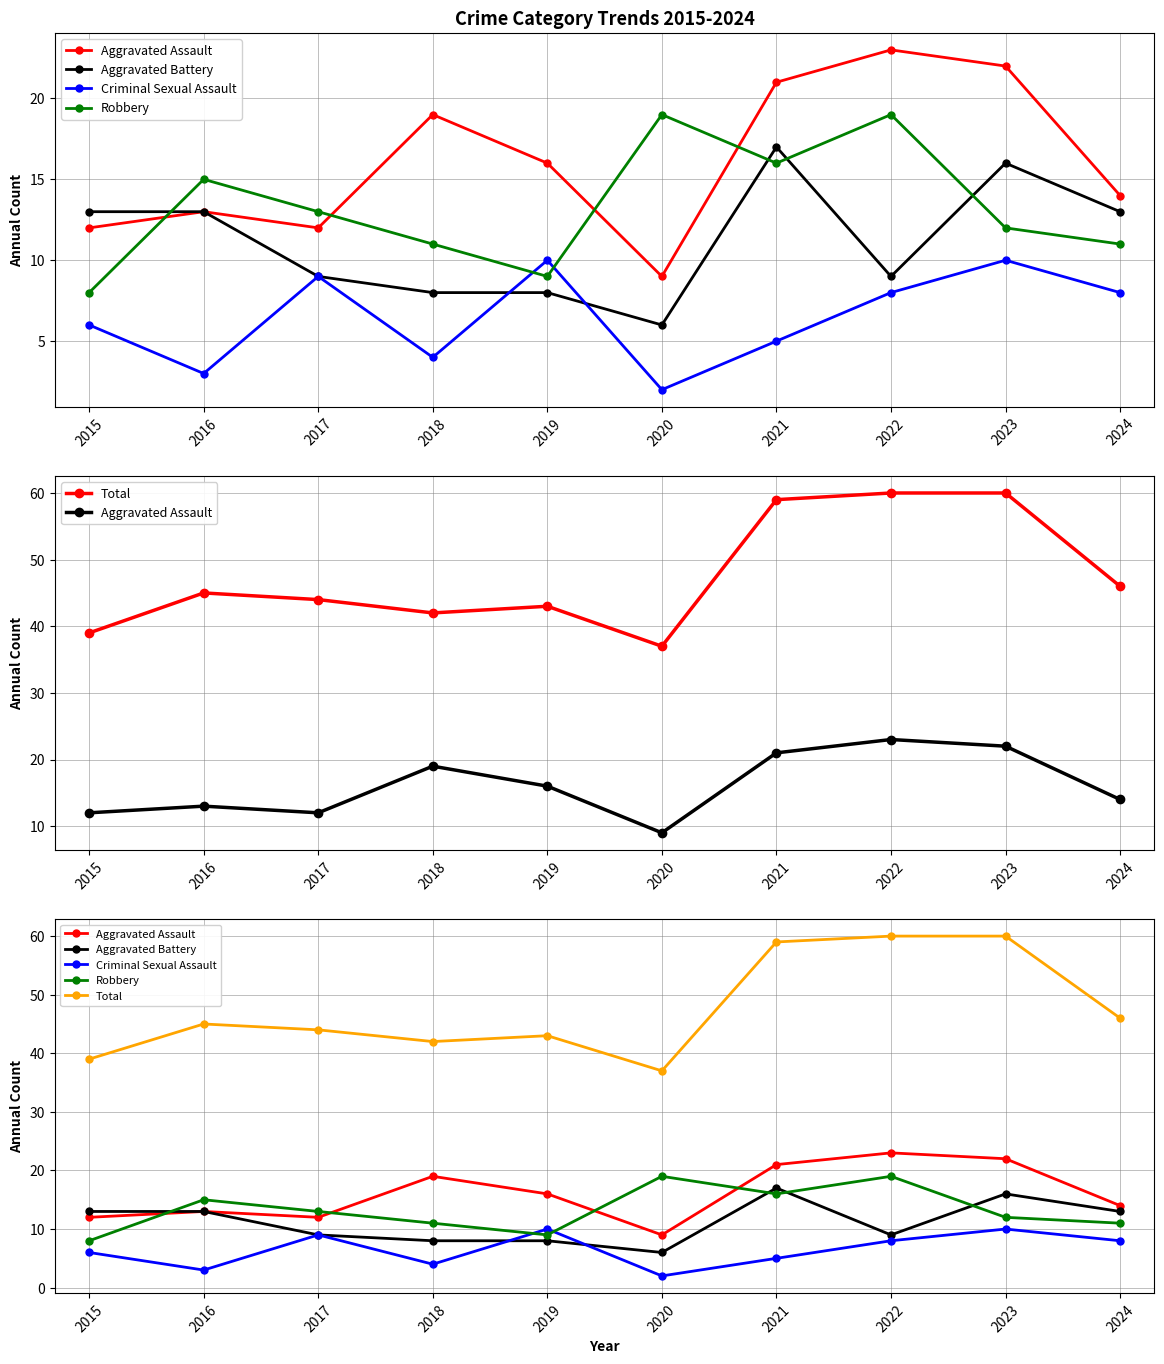

The value of Robbery at 2017 is 18. True or false?

False